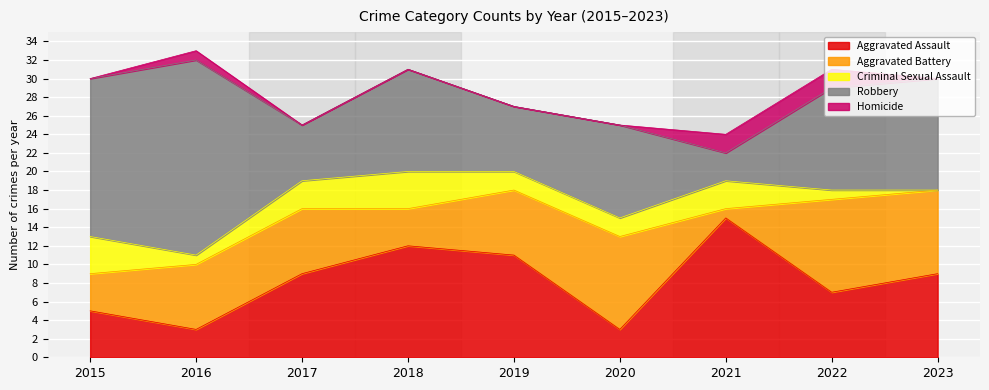

Rank the categories by Homicide value from highest to lowest.

2021, 2022, 2016, 2015, 2017, 2018, 2019, 2020, 2023